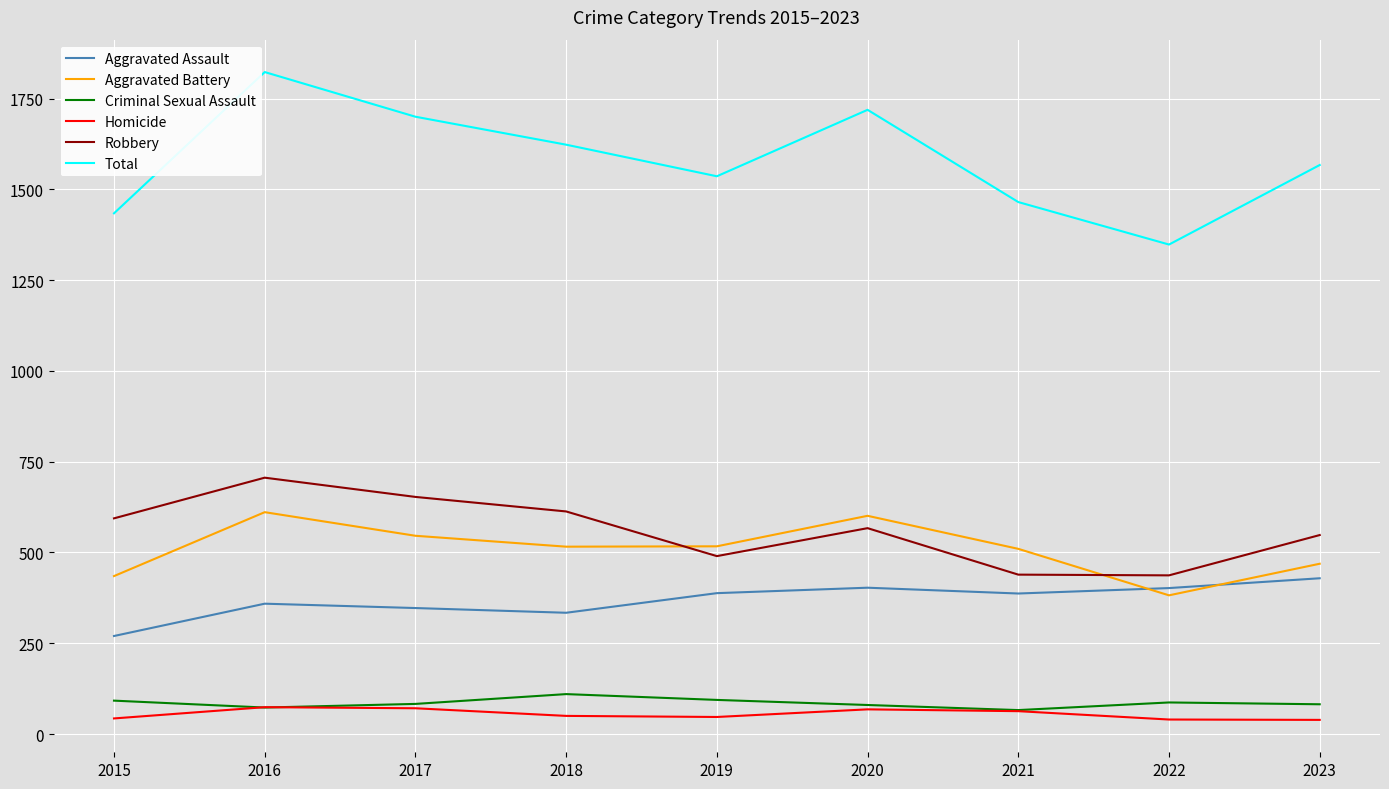

True or false: Criminal Sexual Assault and Aggravated Assault cross at least once.

False